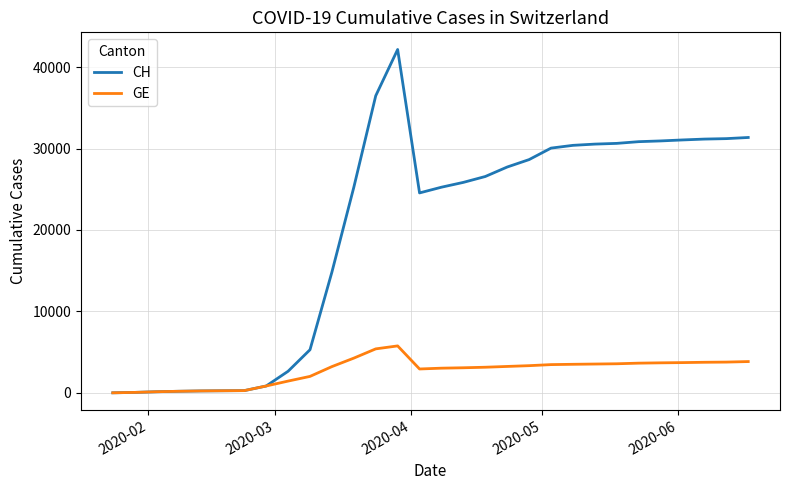

What is the highest value of the CH series?

42164